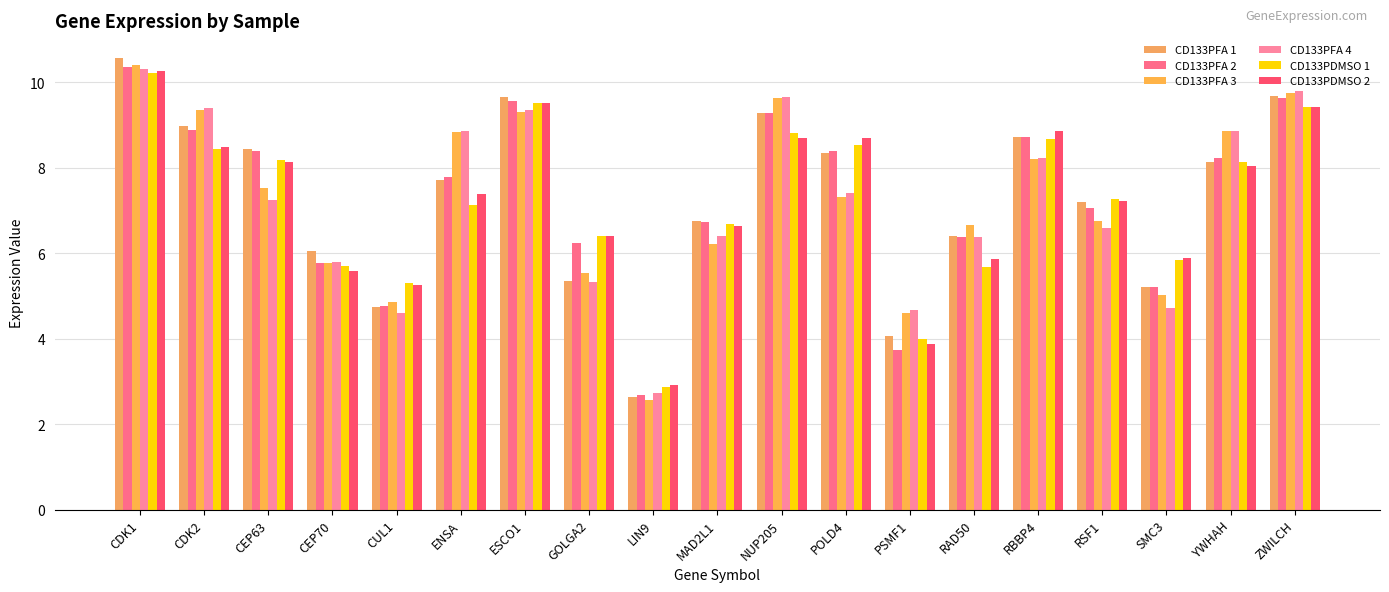

The value of CD133PFA 1 at LIN9 is 2.6. True or false?

True